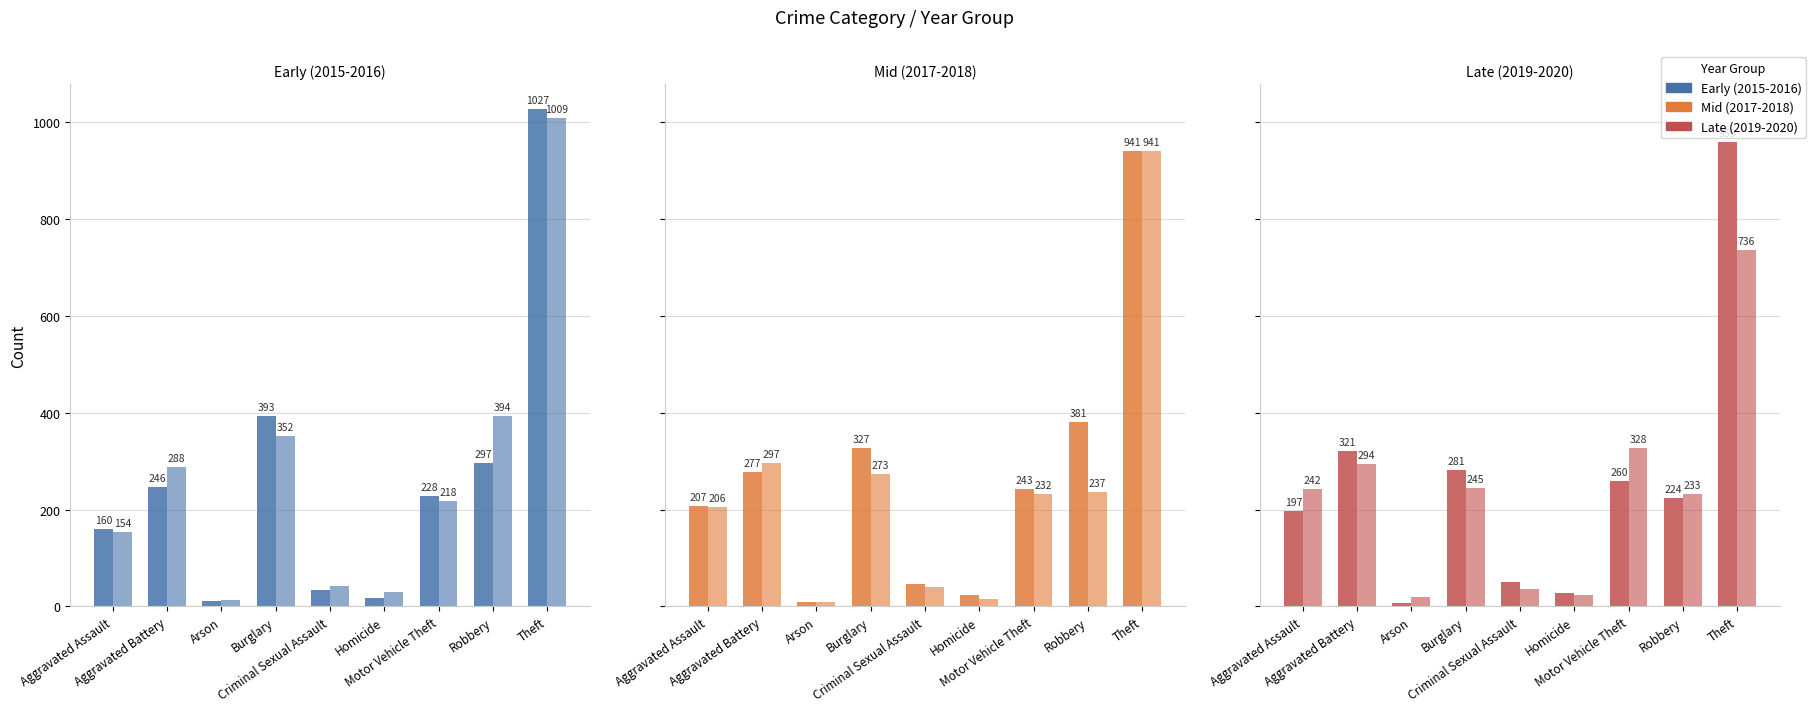

The 2020 series shows 19 at Criminal Sexual Assault. True or false?

False